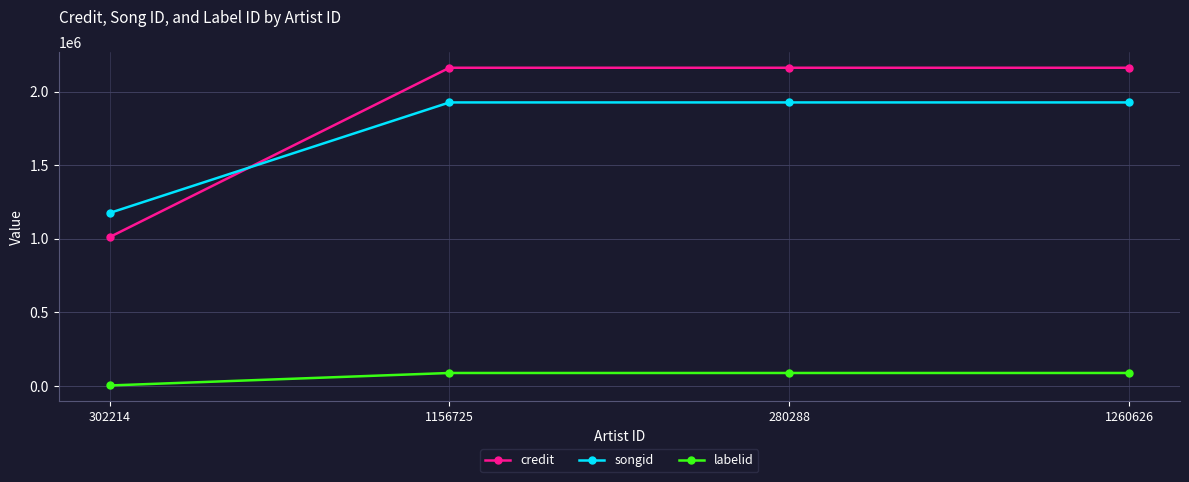

What is the label of the 3rd point from the right?

1156725